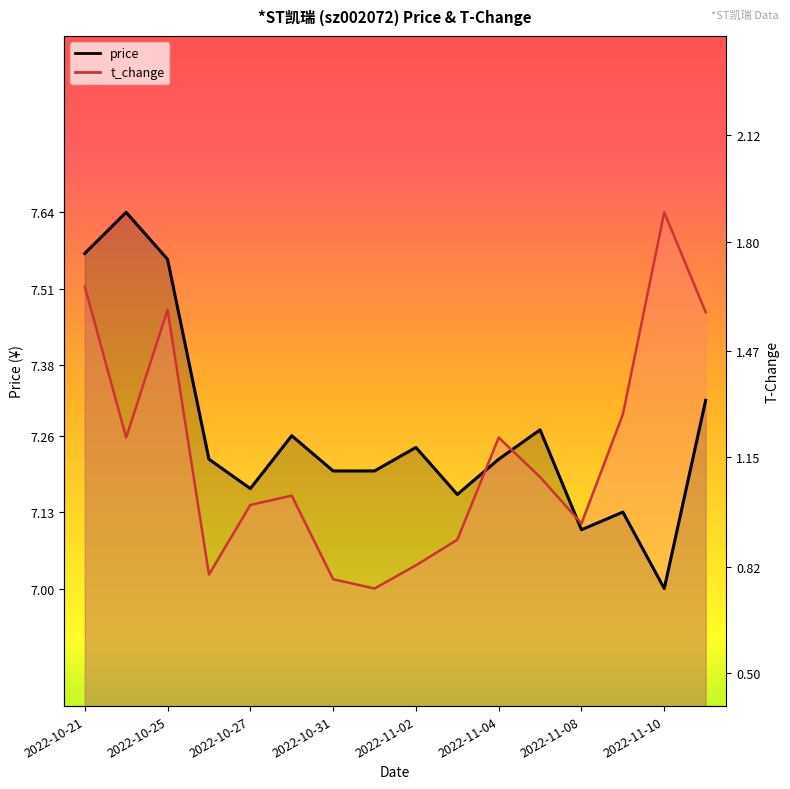

At how many categories does at least one series exceed 7?

16